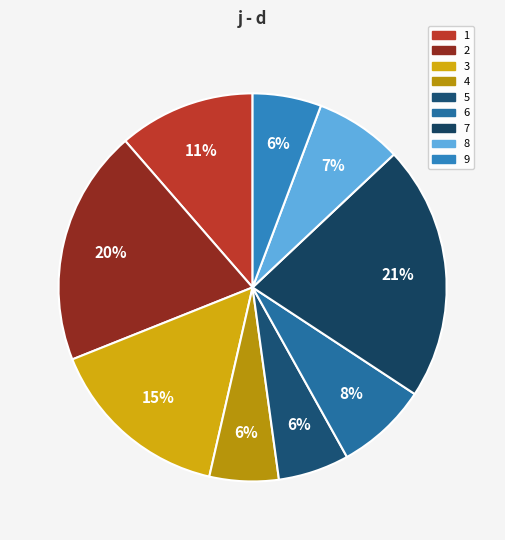

What percentage is the 8 slice, to the nearest percent?

7%